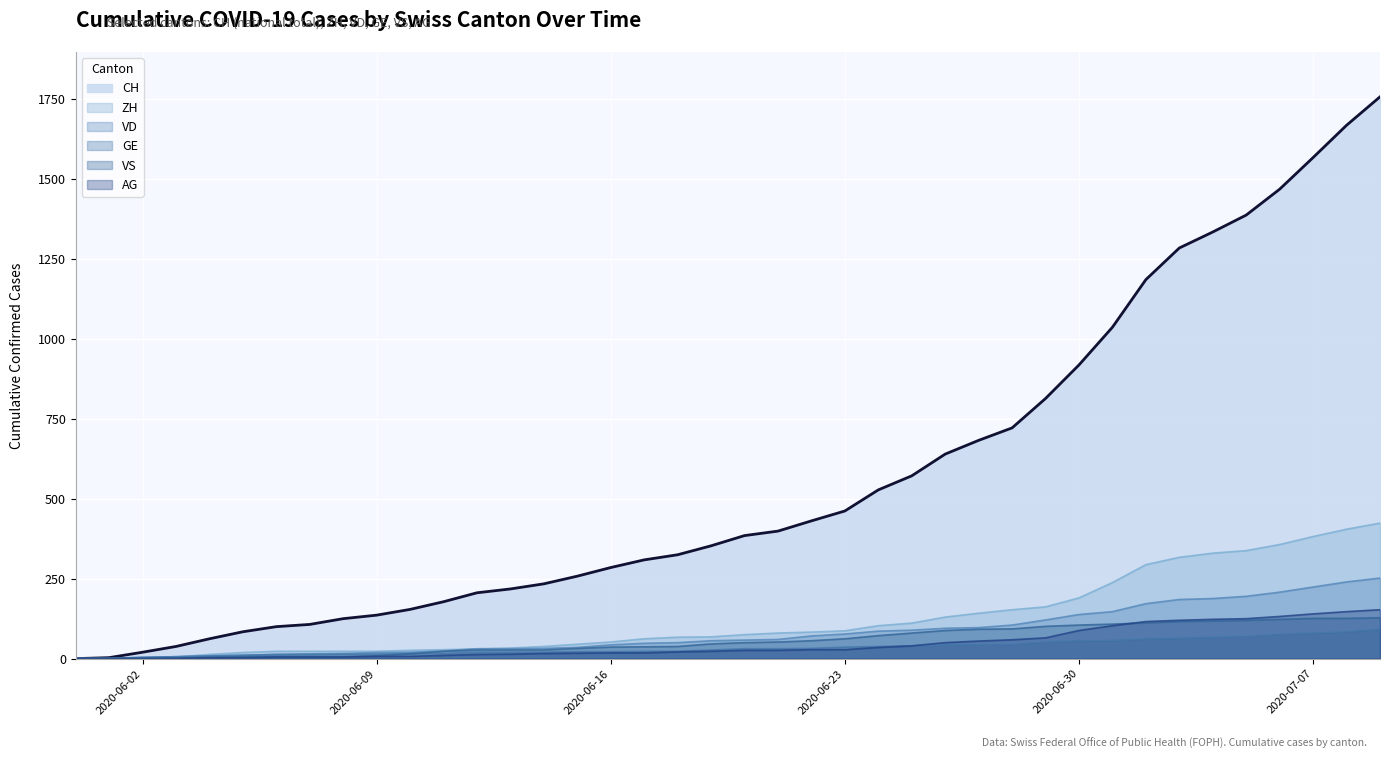

How many lines are shown in the chart?

6